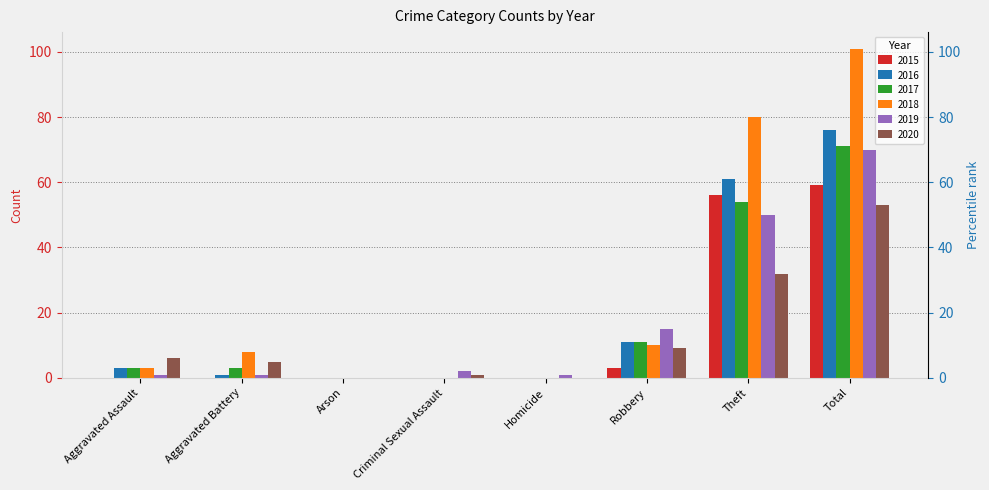

What is the difference between the maximum and second lowest values in the 2016 series?

76